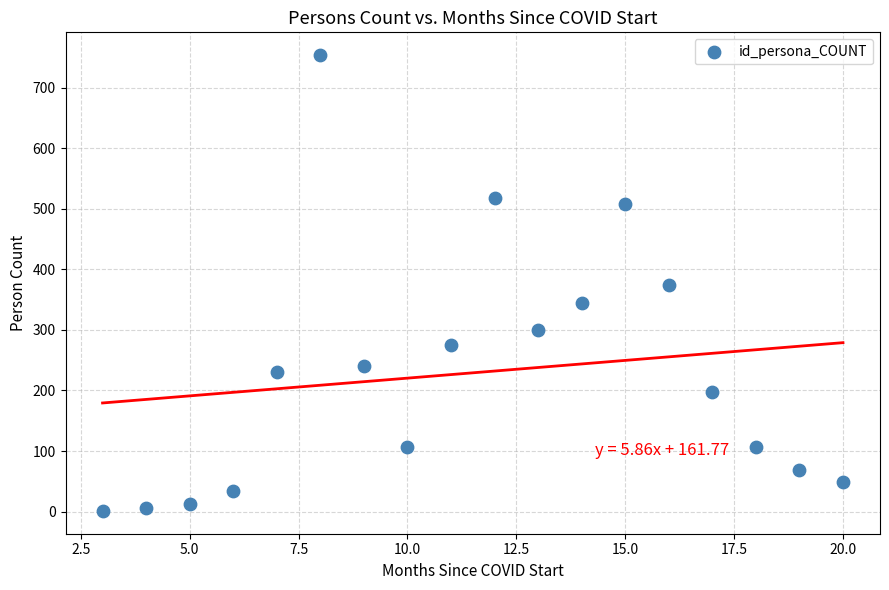

What is the range of Y values (max minus min)?

753